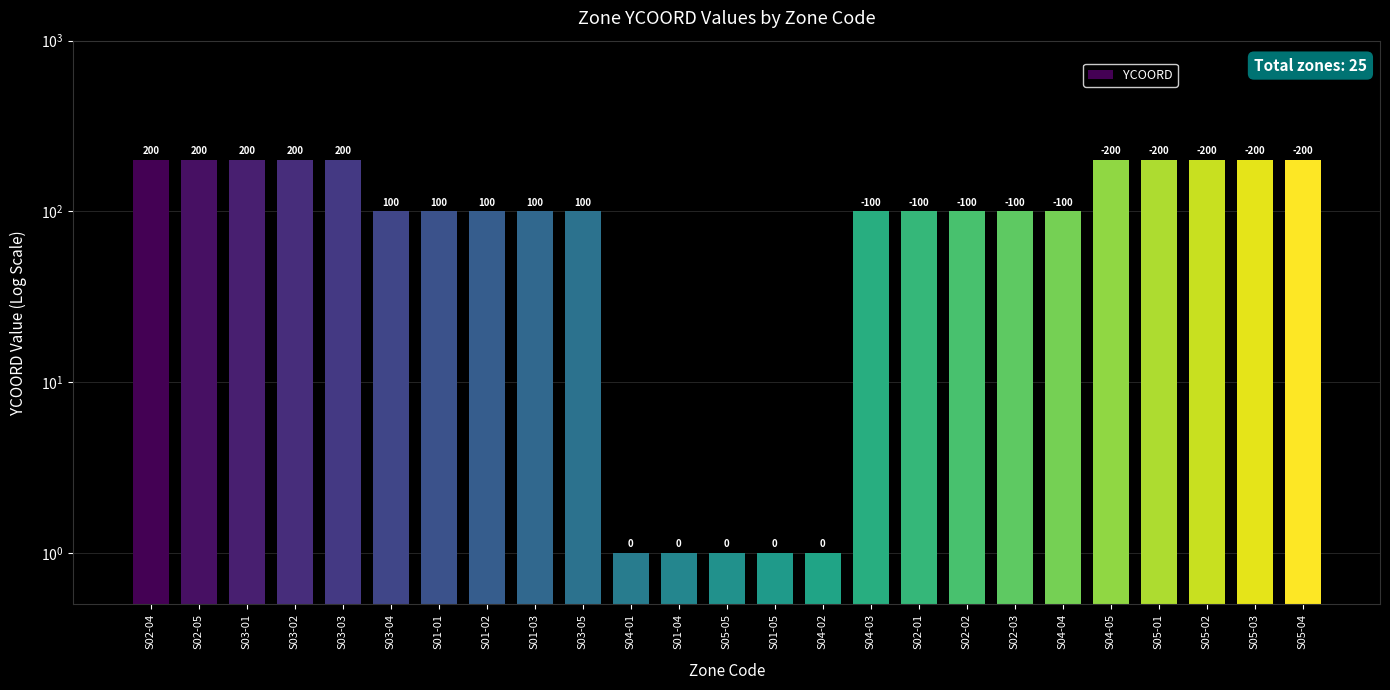

What is the change in value from S03-01 to S01-02?

-100